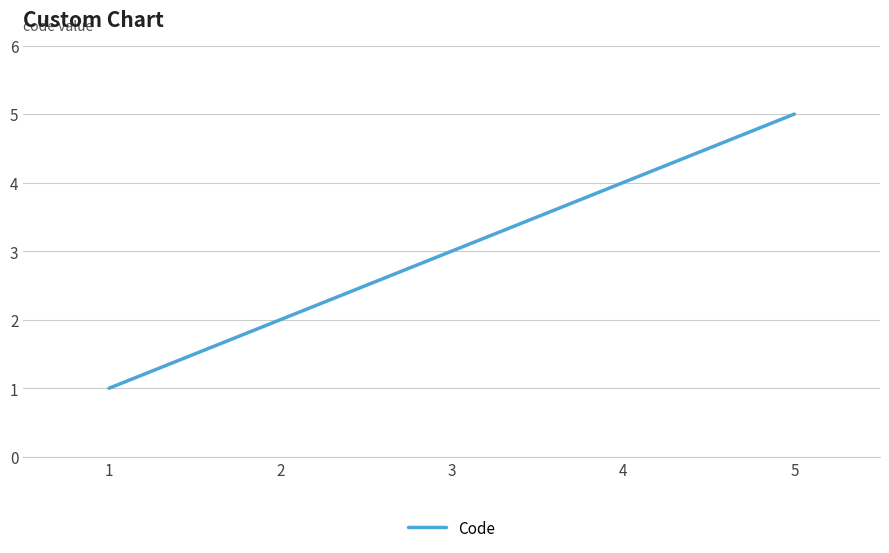

What is the change in value from 1 to 3?

+2